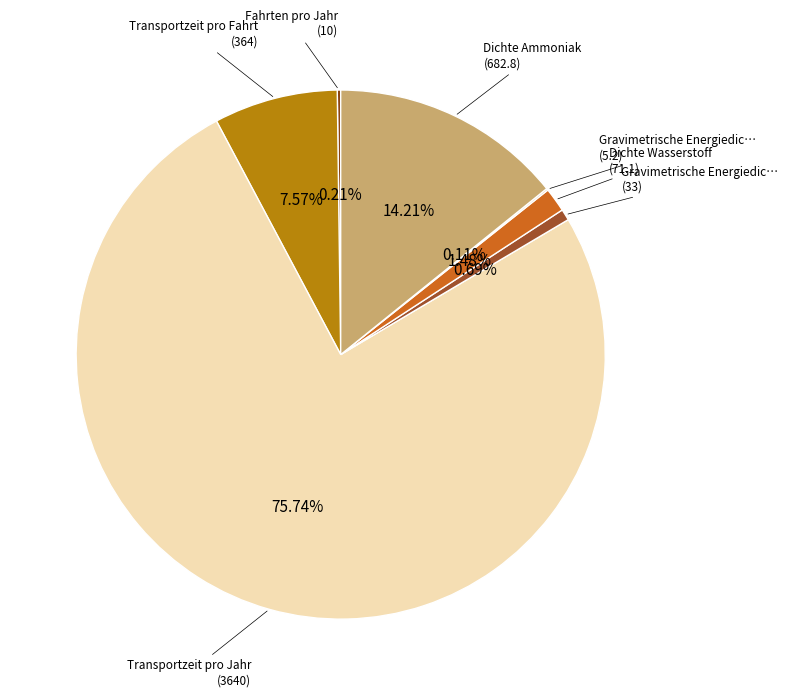

What is the smallest slice in the pie chart?

Gravimetrische Energiedichte Ammoniak